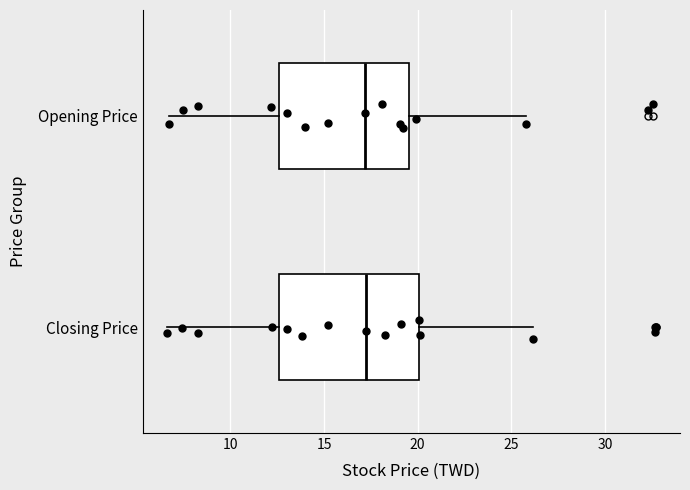

Reading bottom to top, read every box against the x-axis: the position of its median line, the range the box covers, and the ends of its whiskers. The values are not printed on the chart, so give them approximately, as read against the axis.

Closing Price: median 17.5, box 12.5 to 20.0, whiskers 6.5 to 26.0
Opening Price: median 17.0, box 12.5 to 19.5, whiskers 6.5 to 26.0